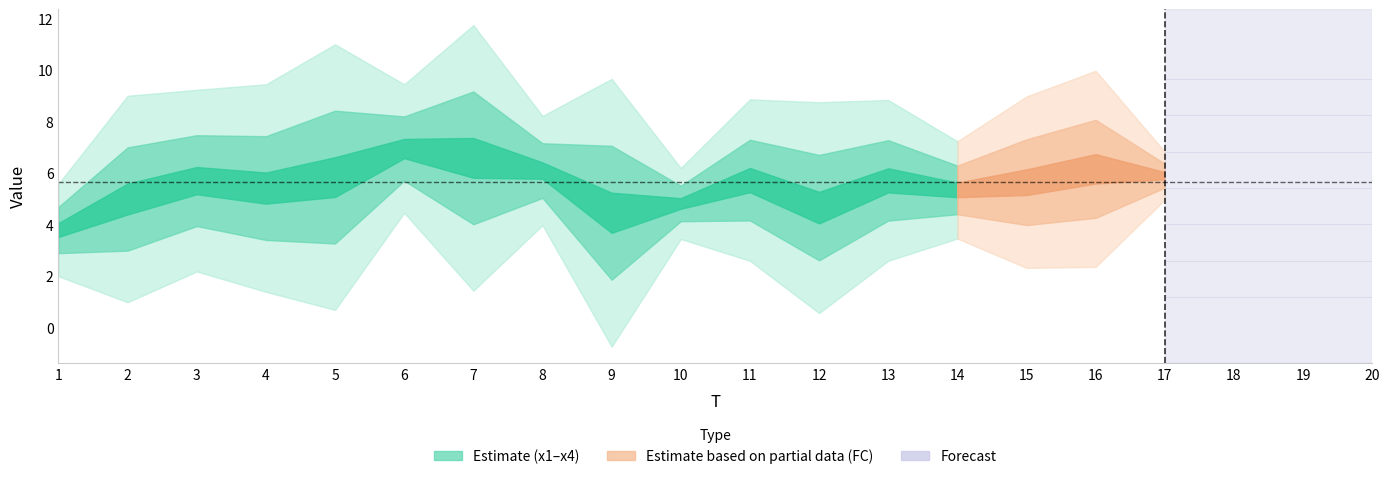

At which label does x1 reach its minimum?

1